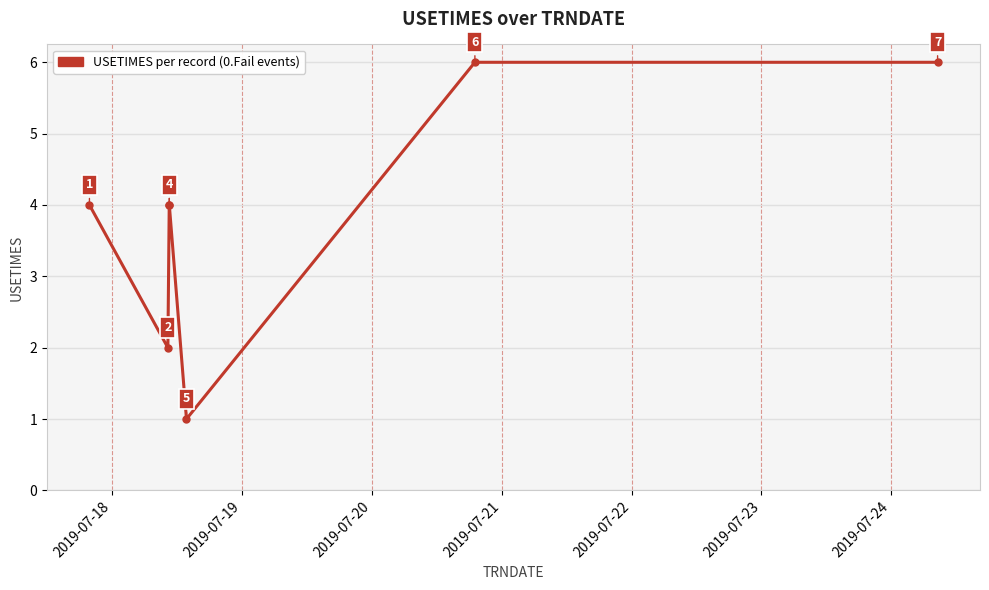

Reading left to right, what are all the values shown in this chart?

4	2	4	4	1	6	6